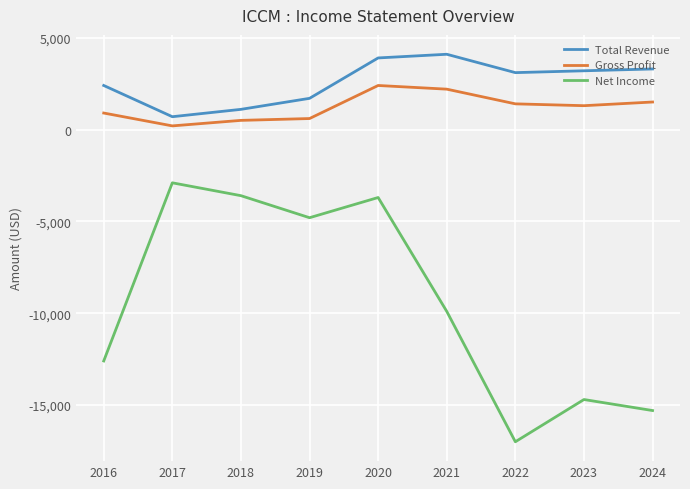

Reading left to right, what are all the values shown in this chart?

Total Revenue: 2016=2400	2017=700	2018=1100	2019=1700	2020=3900	2021=4100	2022=3100	2023=3200	2024=3300
Gross Profit: 2016=900	2017=200	2018=500	2019=600	2020=2400	2021=2200	2022=1400	2023=1300	2024=1500
Net Income: 2016=-12600	2017=-2900	2018=-3600	2019=-4800	2020=-3700	2021=-9900	2022=-17000	2023=-14700	2024=-15300